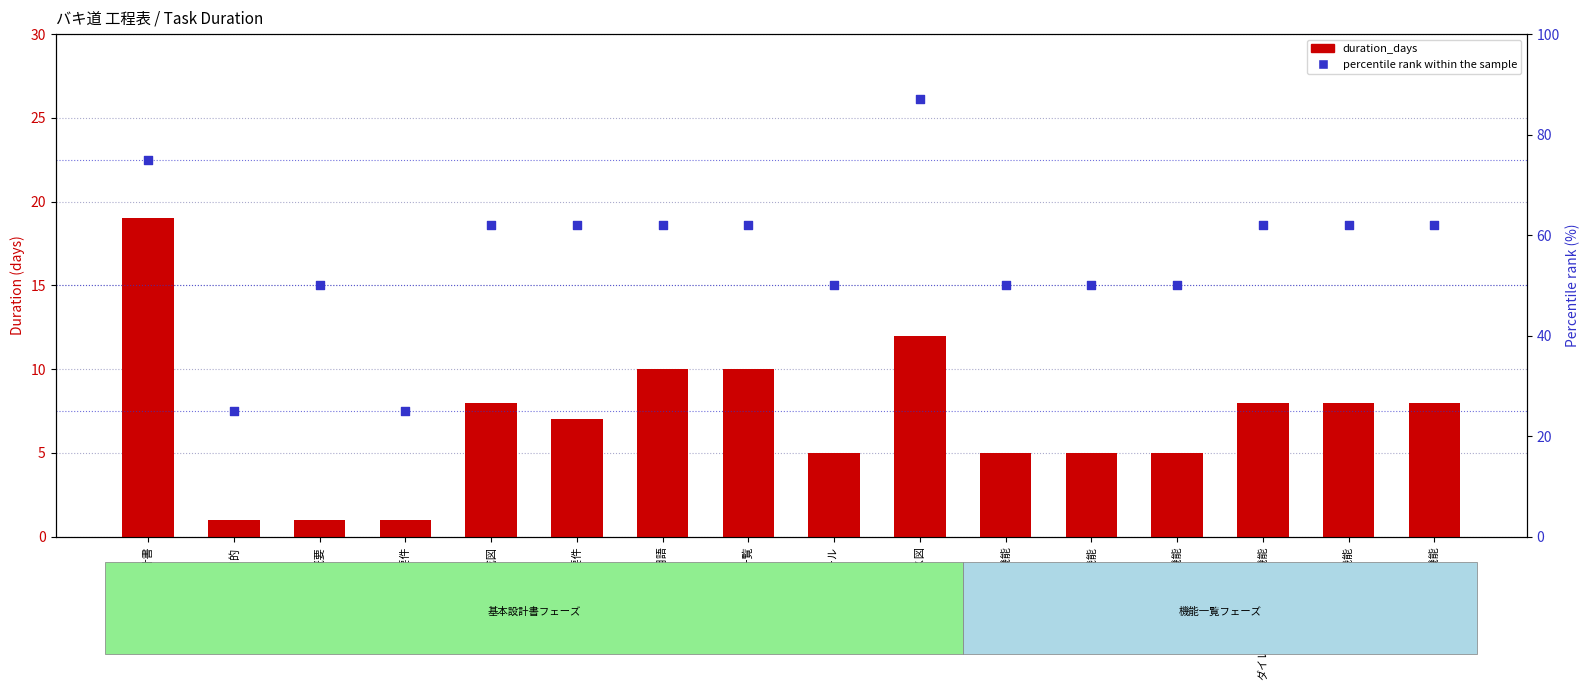

What are all the series names shown in the legend?

duration_days, percentile rank within the sample